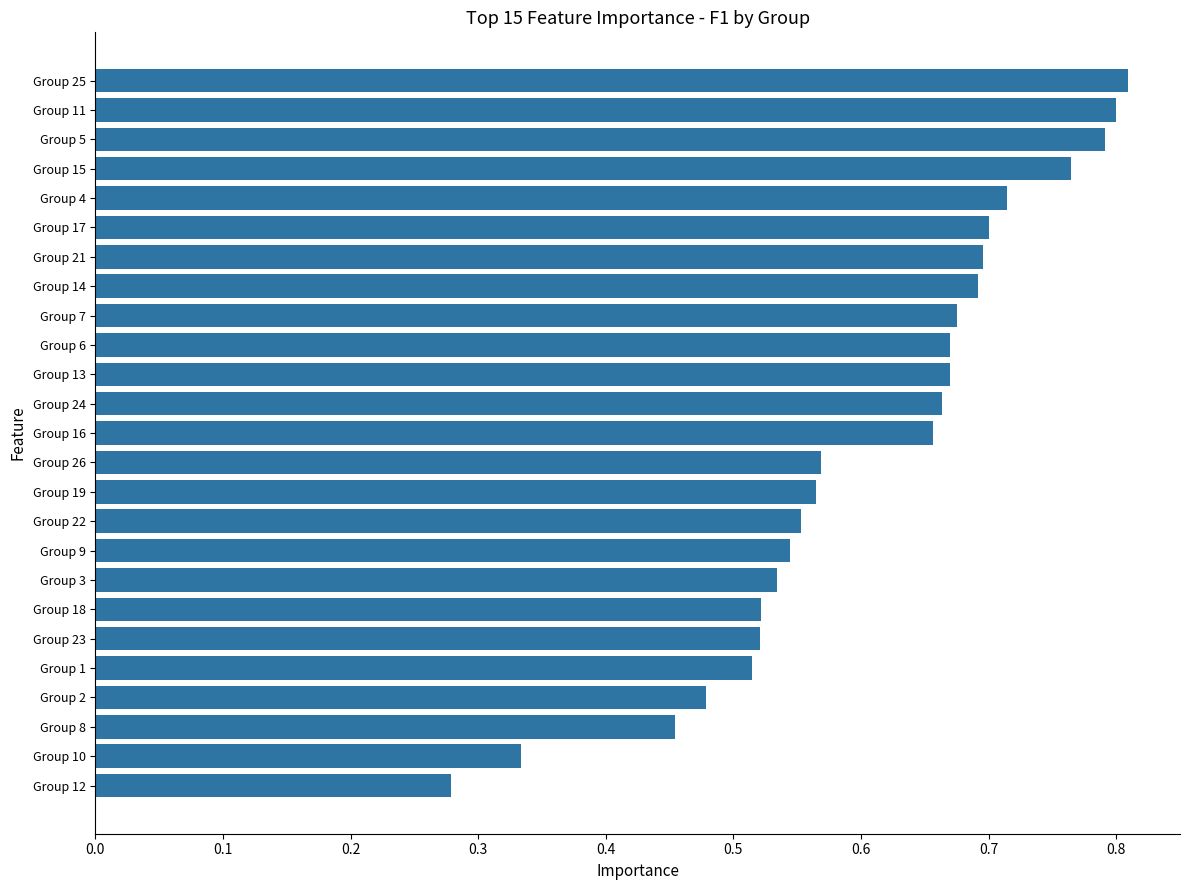

The chart shows a value of 0.2 at Group 14. True or false?

False